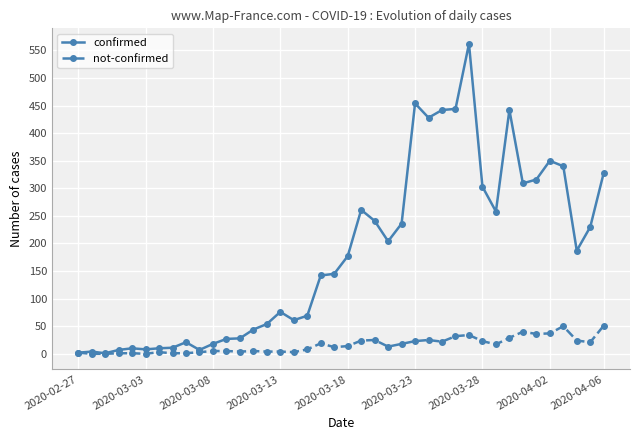

What is the value of the confirmed point at the 34th from the left?

309